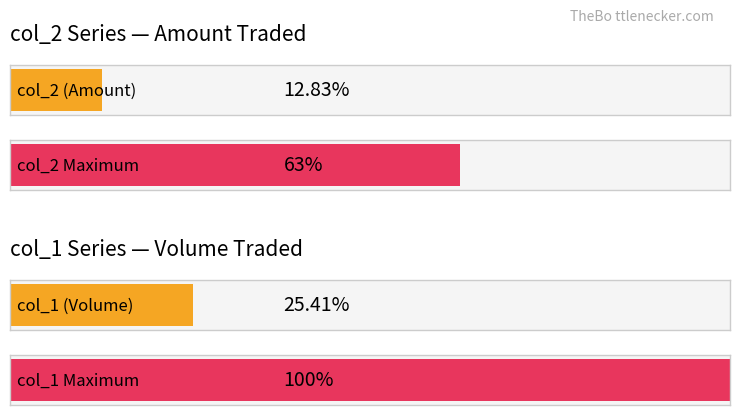

Are the bars horizontal?

Yes